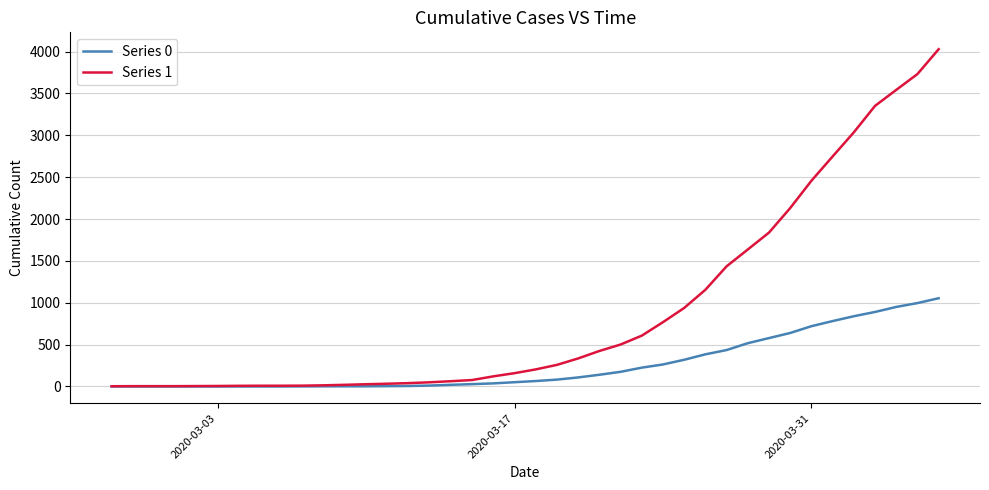

What is the maximum value shown in the chart?

4028